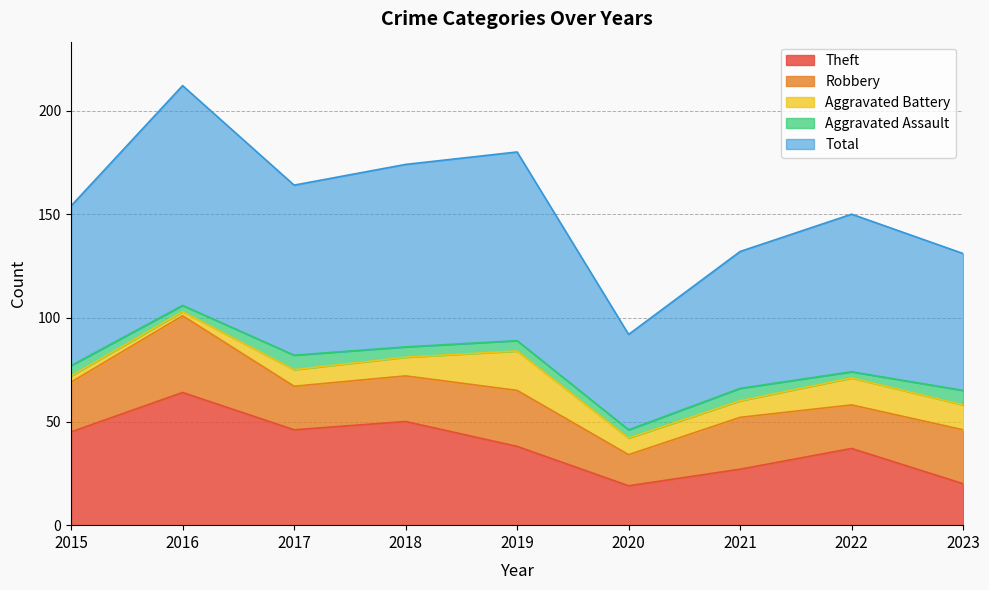

List the series in order of their peak value, highest first.

Total, Theft, Robbery, Aggravated Battery, Aggravated Assault